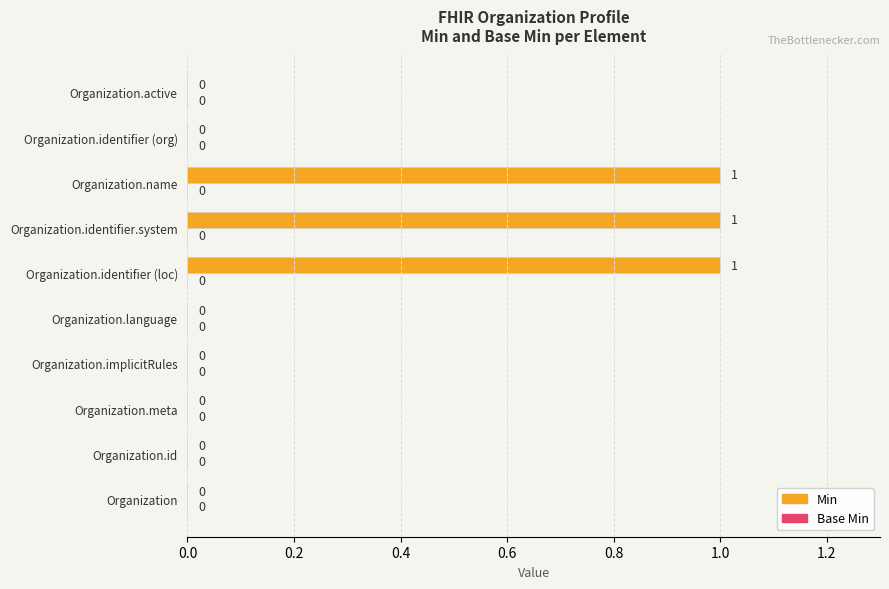

Reading bottom to top, transcribe all the data shown in this chart.

Organization=0	Organization.id=0	Organization.meta=0	Organization.implicitRules=0	Organization.language=0	Organization.identifier (loc)=1	Organization.identifier.system=1	Organization.name=1	Organization.identifier (org)=0	Organization.active=0